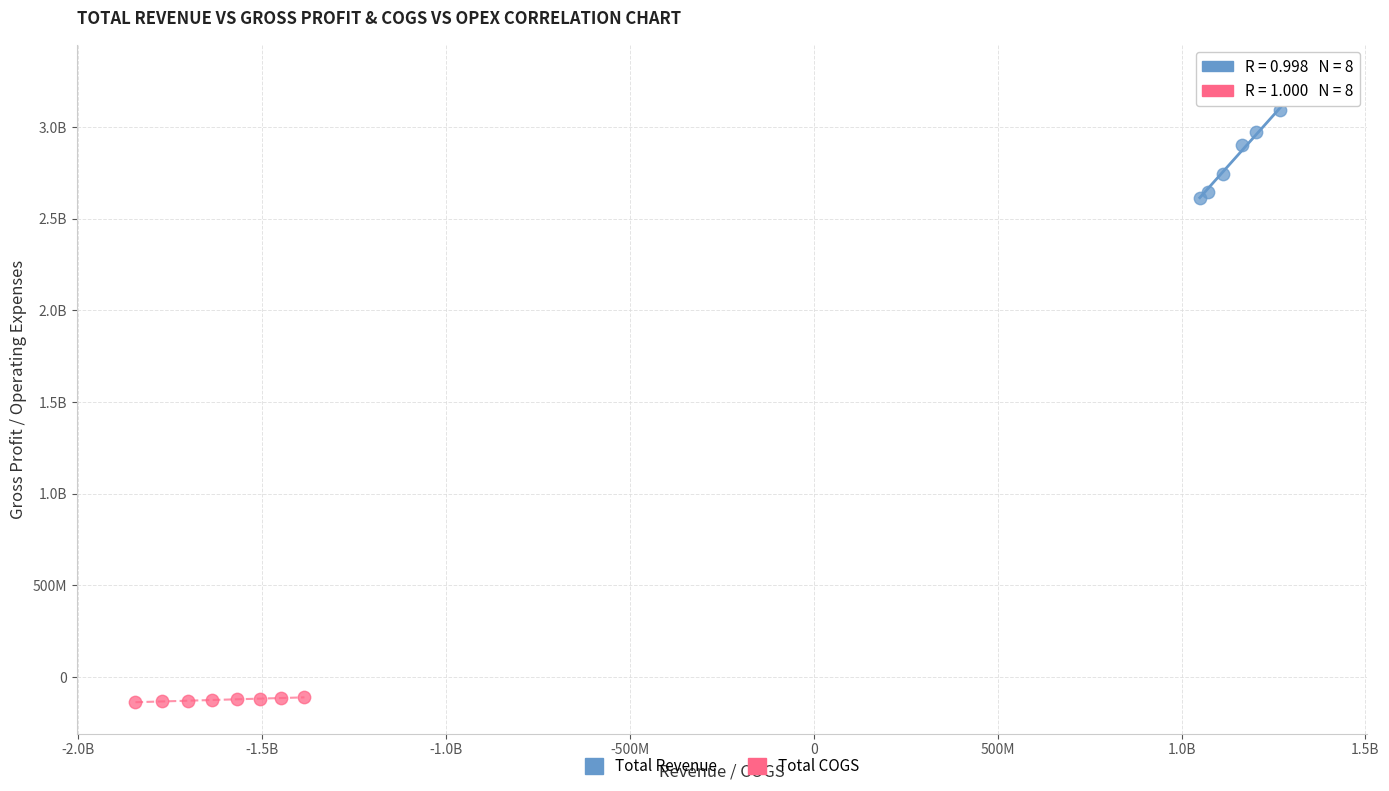

What are all the series names shown in the legend?

Total Revenue, Total COGS